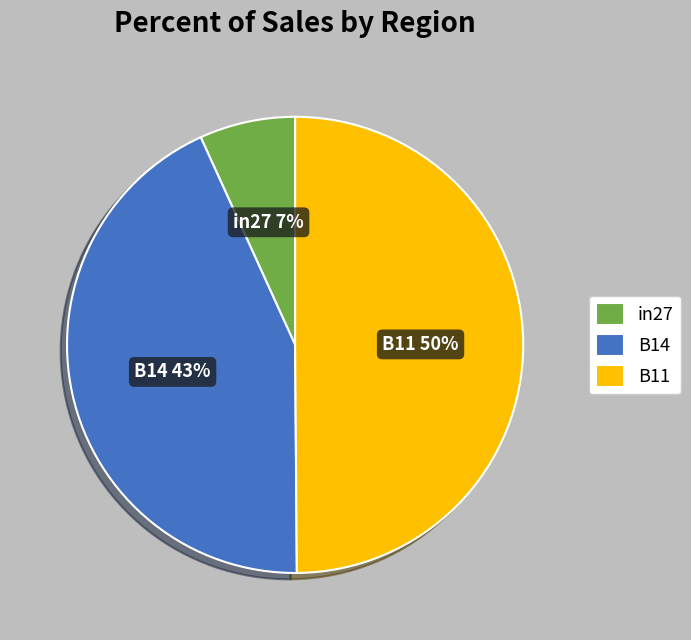

Is it true that B11 is 39% of the pie?

False